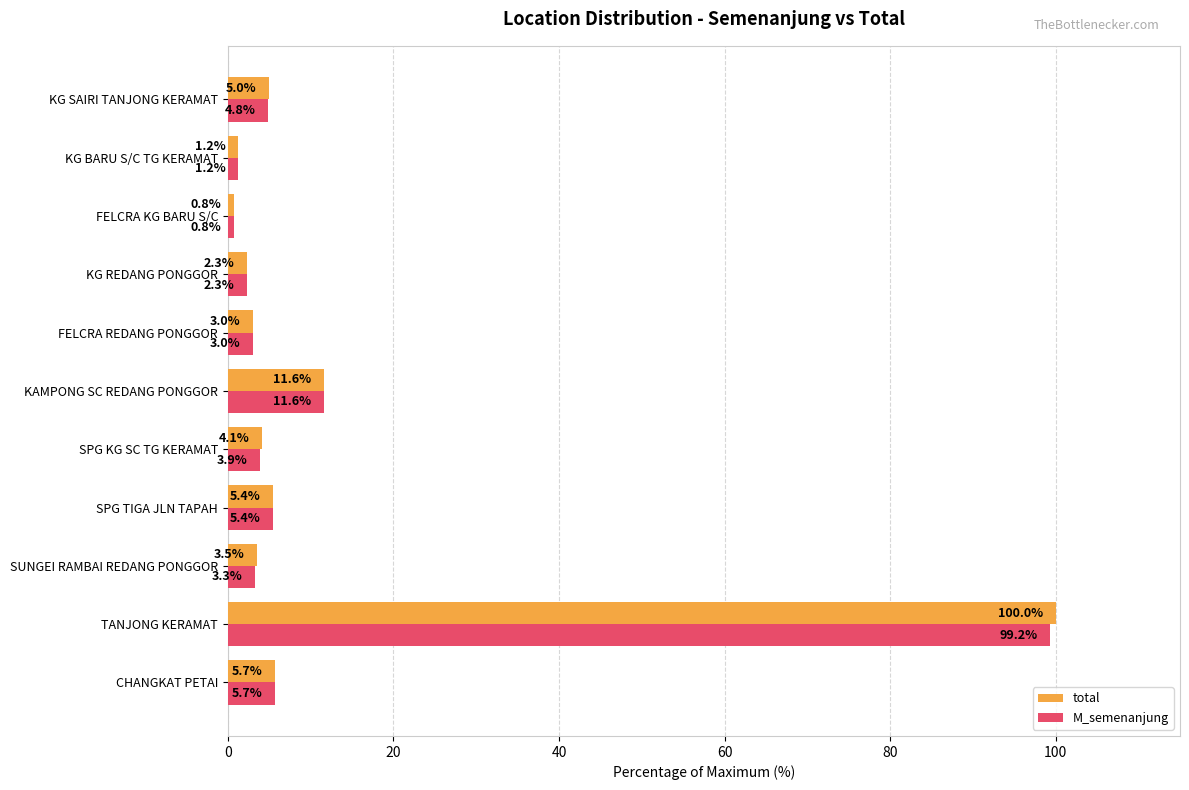

True or false: total has a value of 1.2 at KG BARU S/C TG KERAMAT.

True